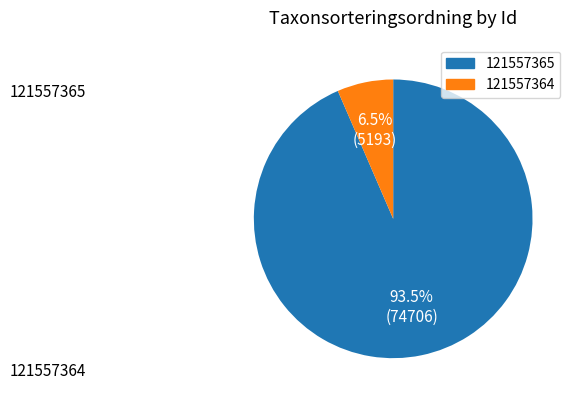

To the nearest percent, what is the average slice percentage?

50%